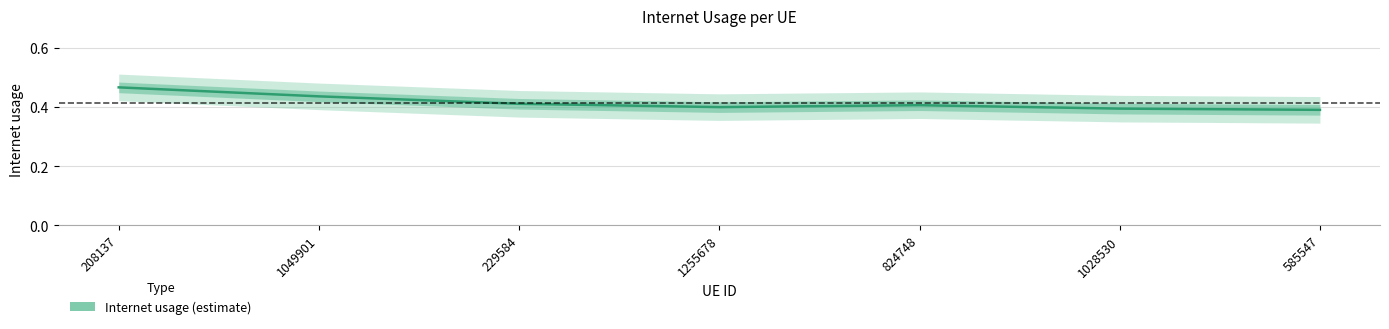

What is the value of the 3rd point from the left?

0.4